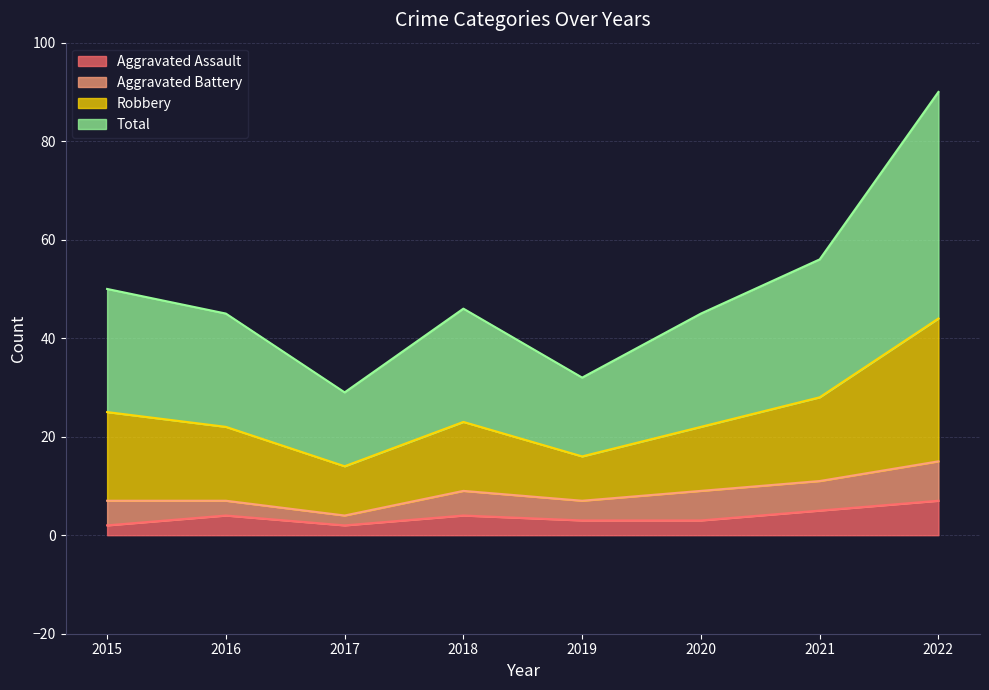

At which category is the sum across all series the highest?

2022